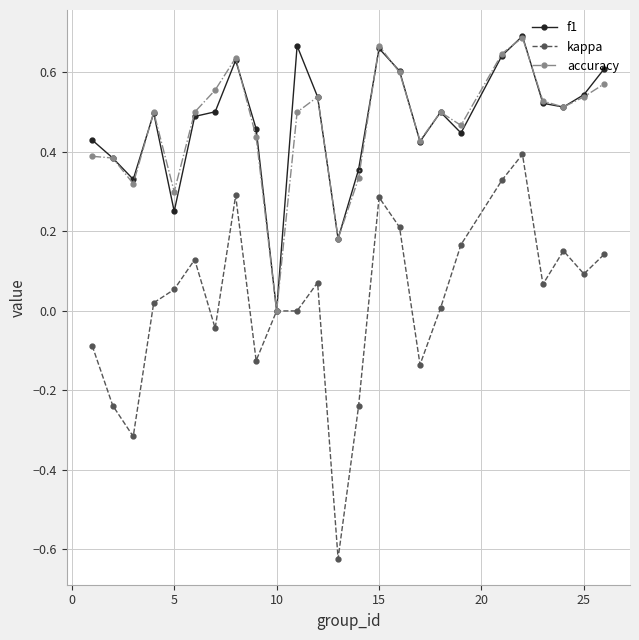

True or false: f1 and accuracy intersect in this chart.

True